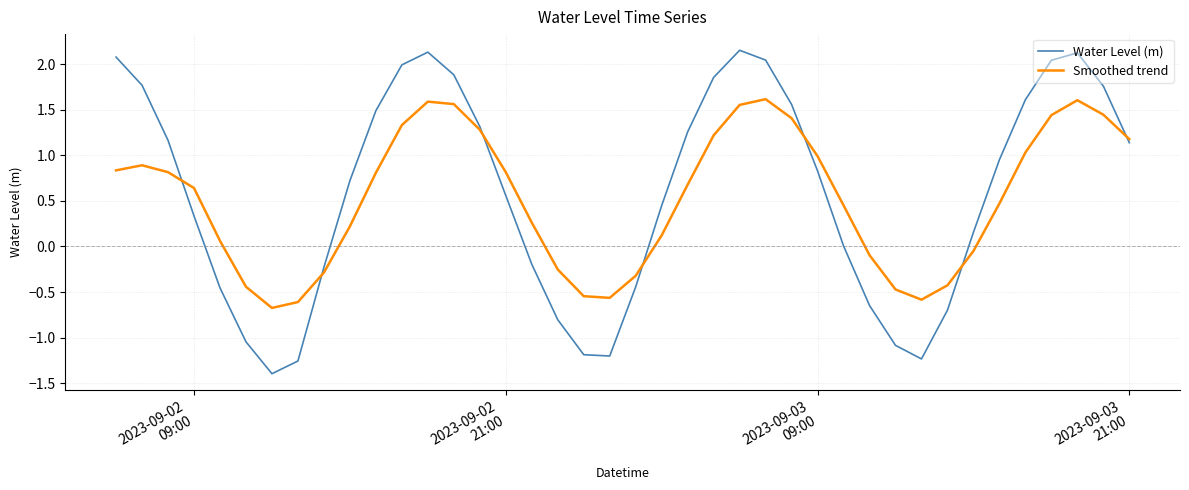

Which series has the widest spread of values?

Water Level (m)